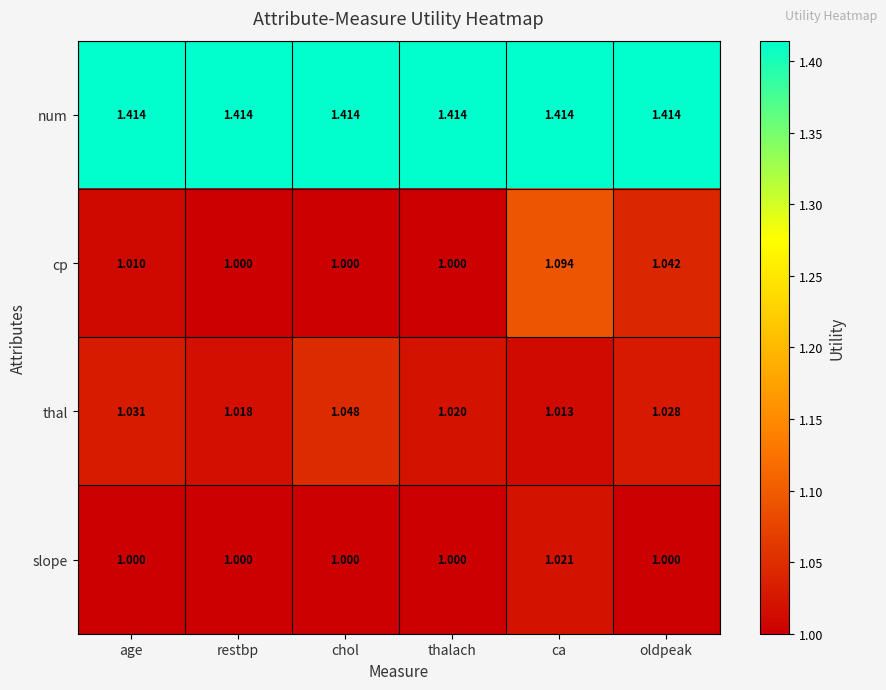

At which category is the sum across all series the highest?

ca